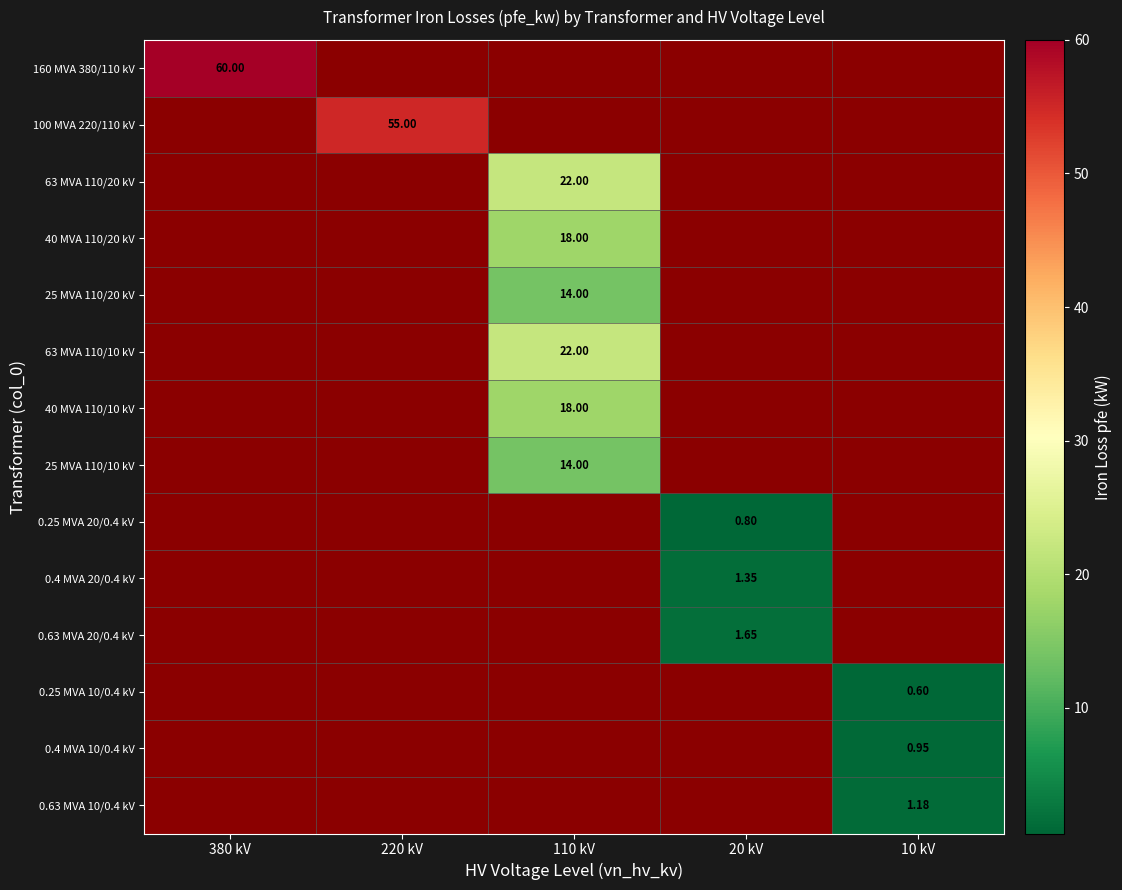

What is the smallest value displayed?

0.6